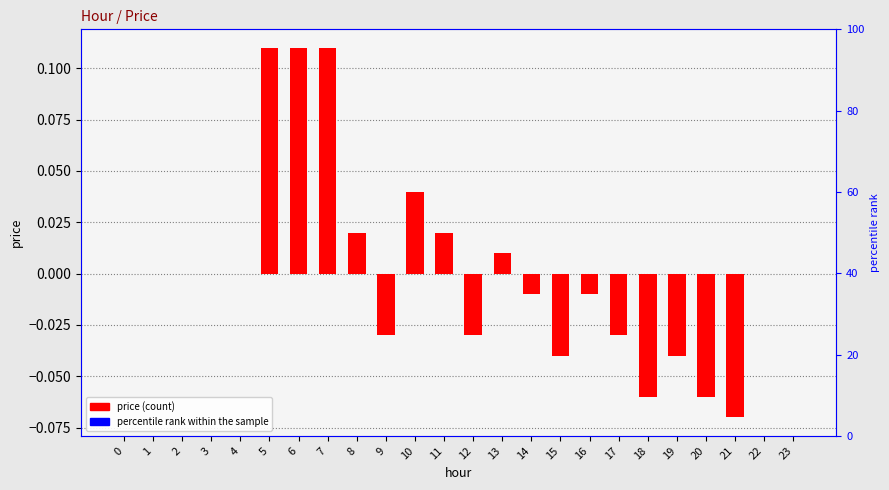

Reading left to right, extract all data points from this chart.

0=0.0	1=0.0	2=0.0	3=0.0	4=0.0	5=0.1	6=0.1	7=0.1	8=0.0	9=-0.0	10=0.0	11=0.0	12=-0.0	13=0.0	14=-0.0	15=-0.0	16=-0.0	17=-0.0	18=-0.1	19=-0.0	20=-0.1	21=-0.1	22=0.0	23=0.0